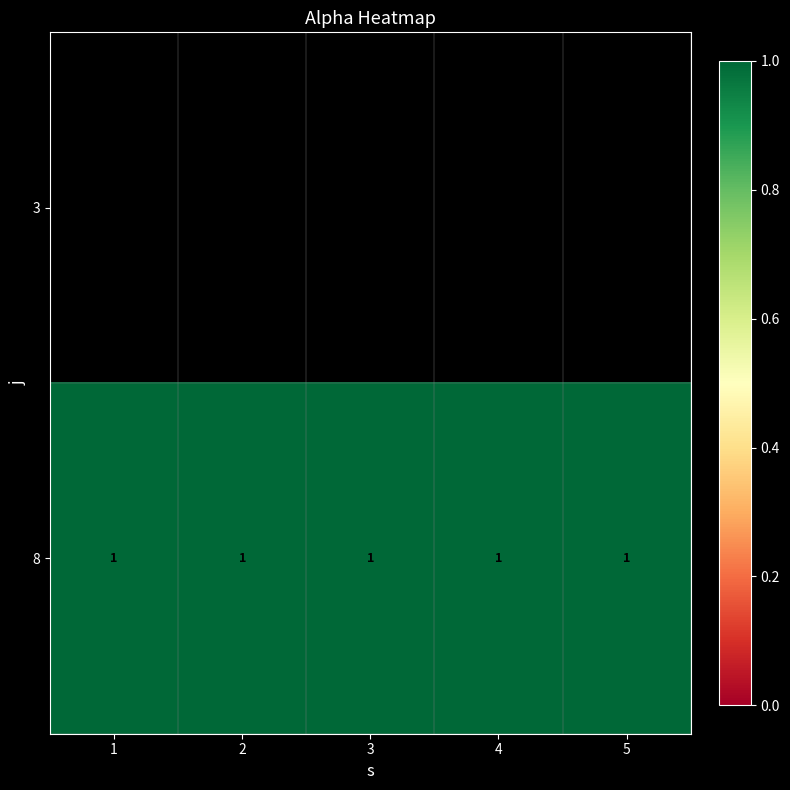

Is it true that 8 equals 1.3 at 2?

False